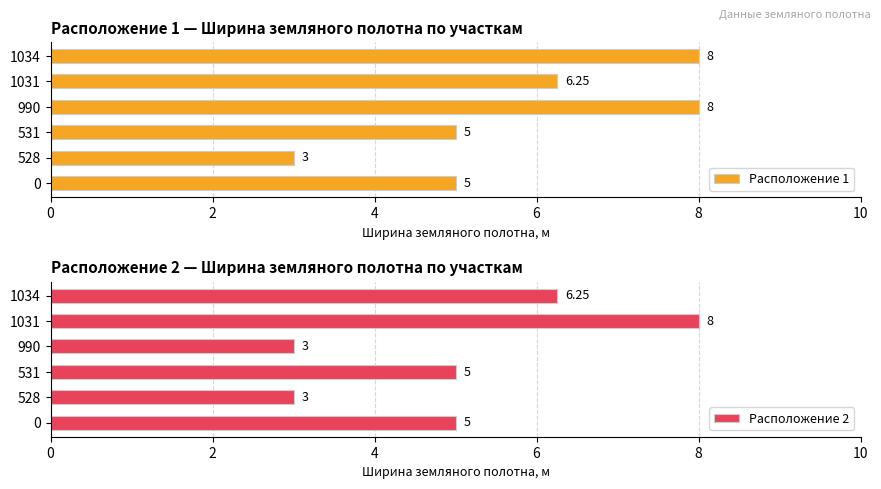

What is the difference between the maximum and second lowest values in the Расположение 1 series?

3.0